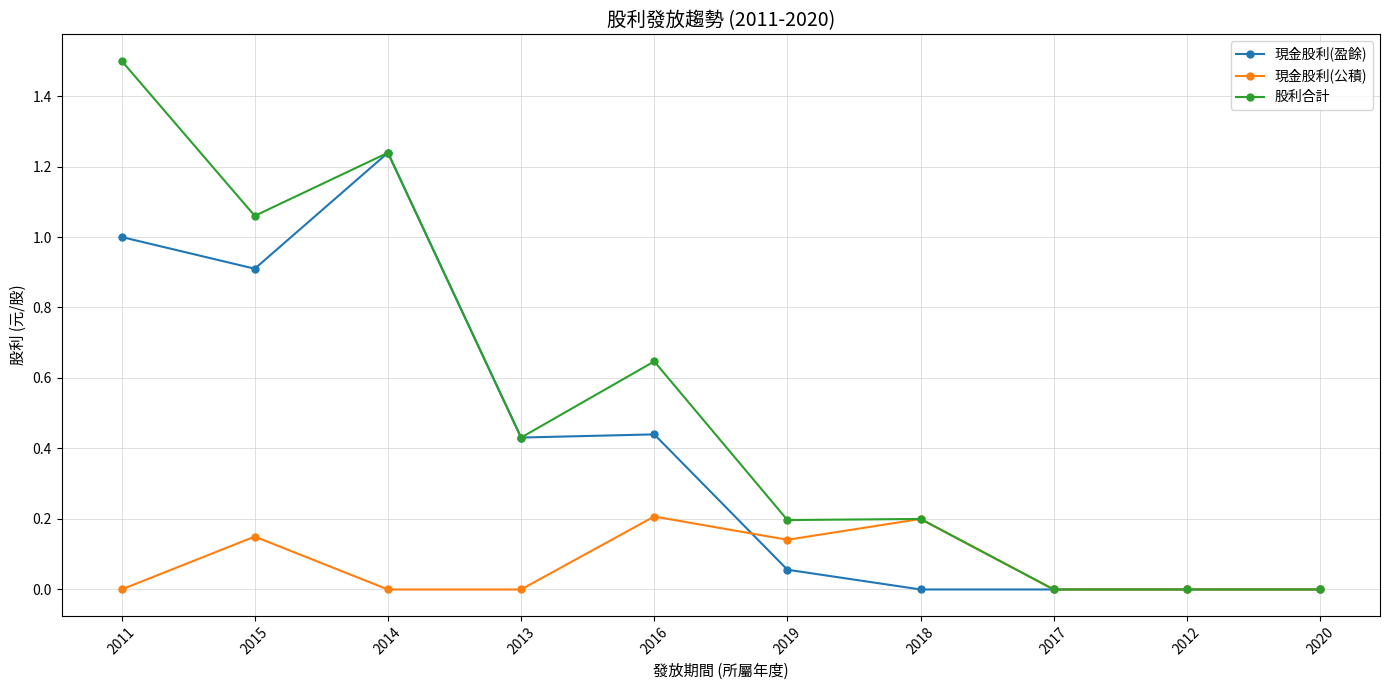

The value of 股利合計 at 2015 is 1.5. True or false?

False